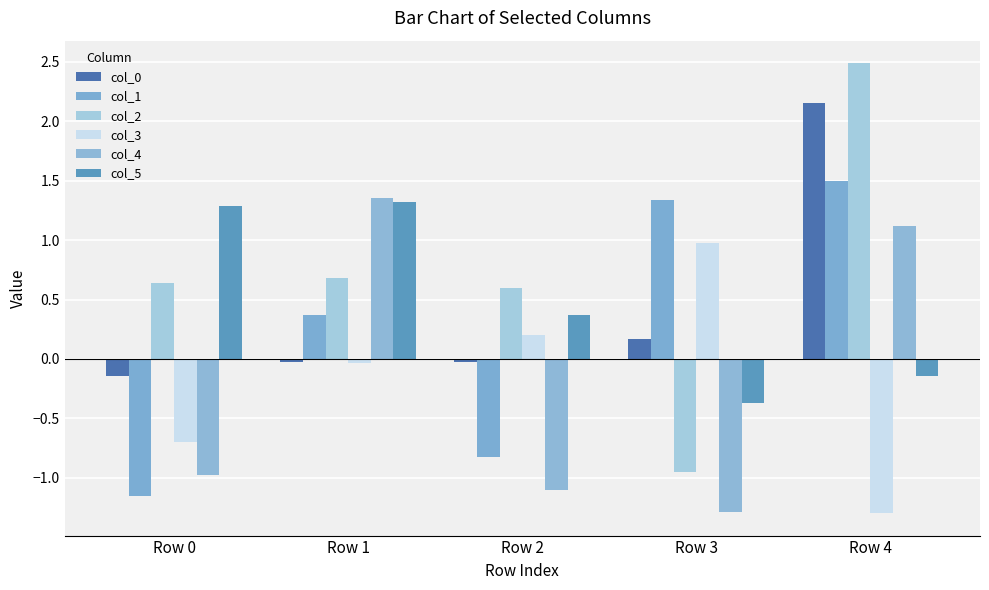

Reading right to left, list all the values displayed in this chart.

col_0: 2.2	0.2	-0.0	-0.0	-0.1
col_1: 1.5	1.3	-0.8	0.4	-1.2
col_2: 2.5	-1.0	0.6	0.7	0.6
col_3: -1.3	1.0	0.2	-0.0	-0.7
col_4: 1.1	-1.3	-1.1	1.4	-1.0
col_5: -0.1	-0.4	0.4	1.3	1.3